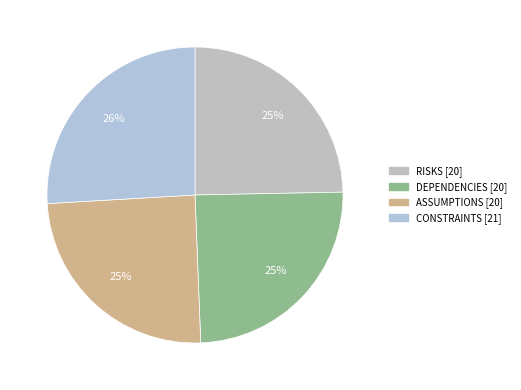

Is it true that ASSUMPTIONS is 25% of the pie?

True